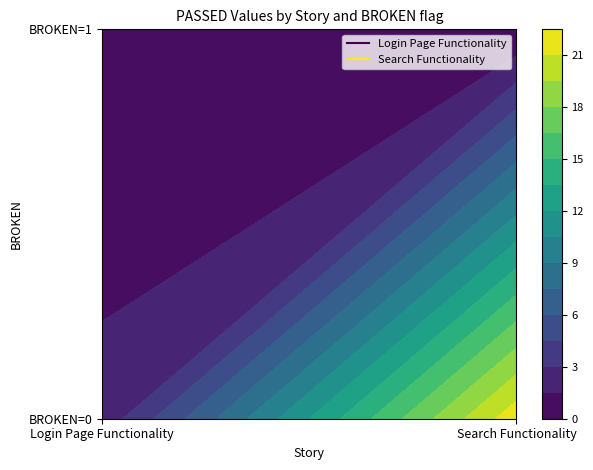

Count the number of categories in the chart.

2